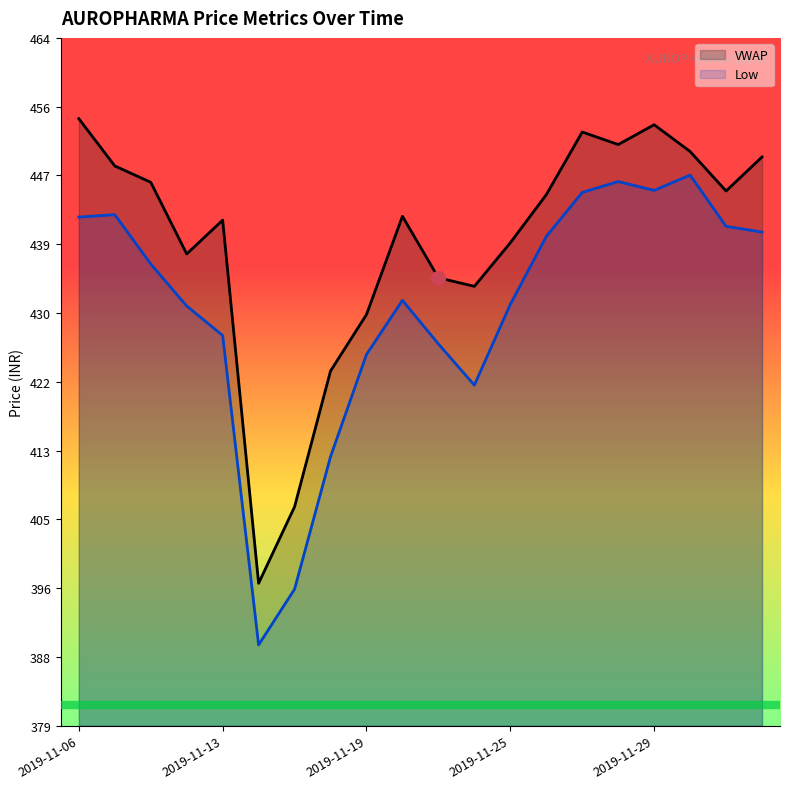

What is the label of the 8th point from the right?

2019-11-25